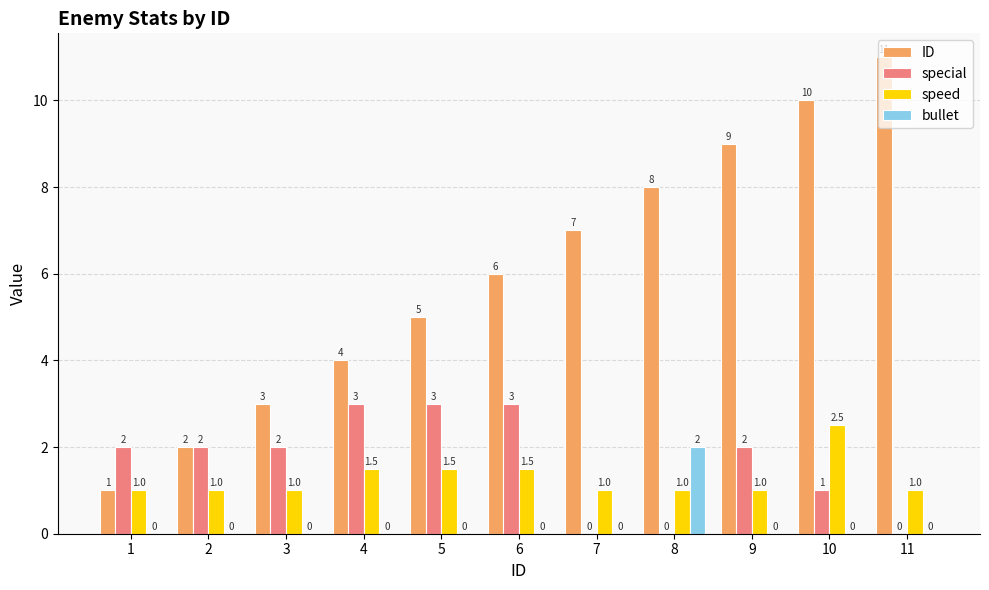

At which category does the chart reach its peak across all series?

11